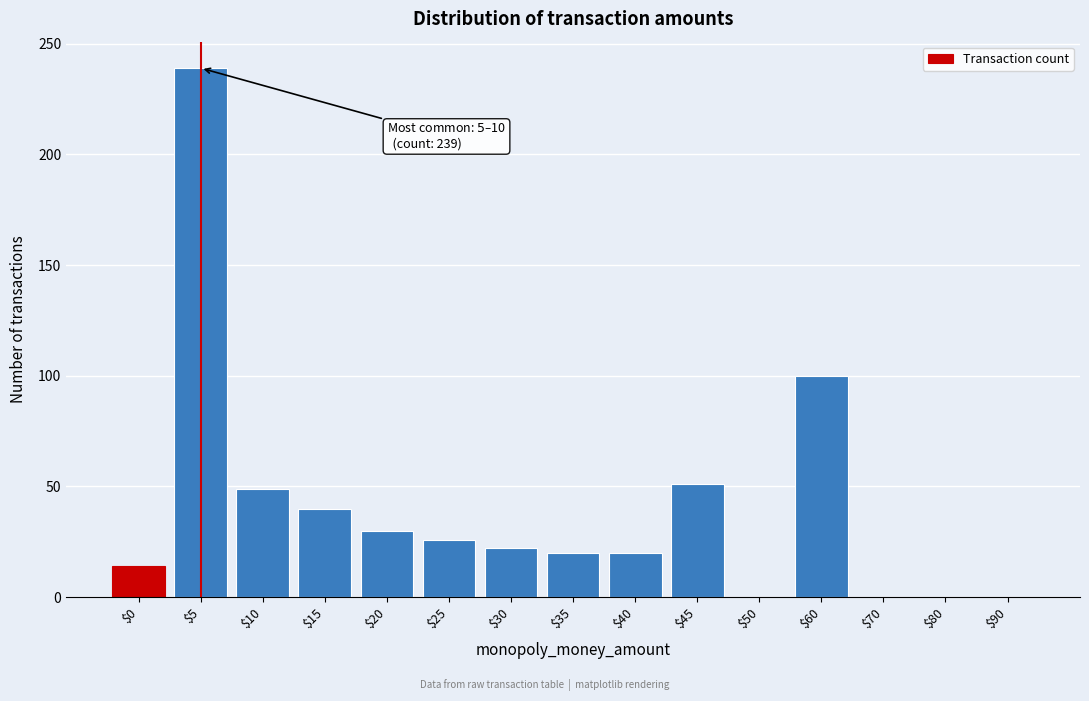

The value at $90 is -92. True or false?

False